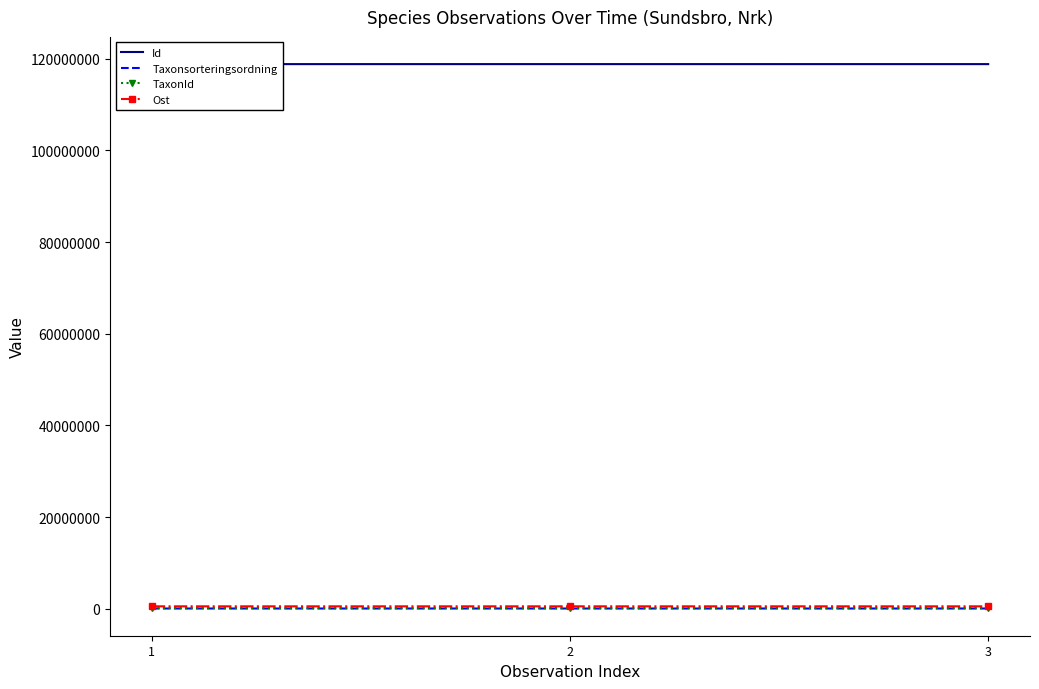

The value of Id at 1 is 207726165. True or false?

False